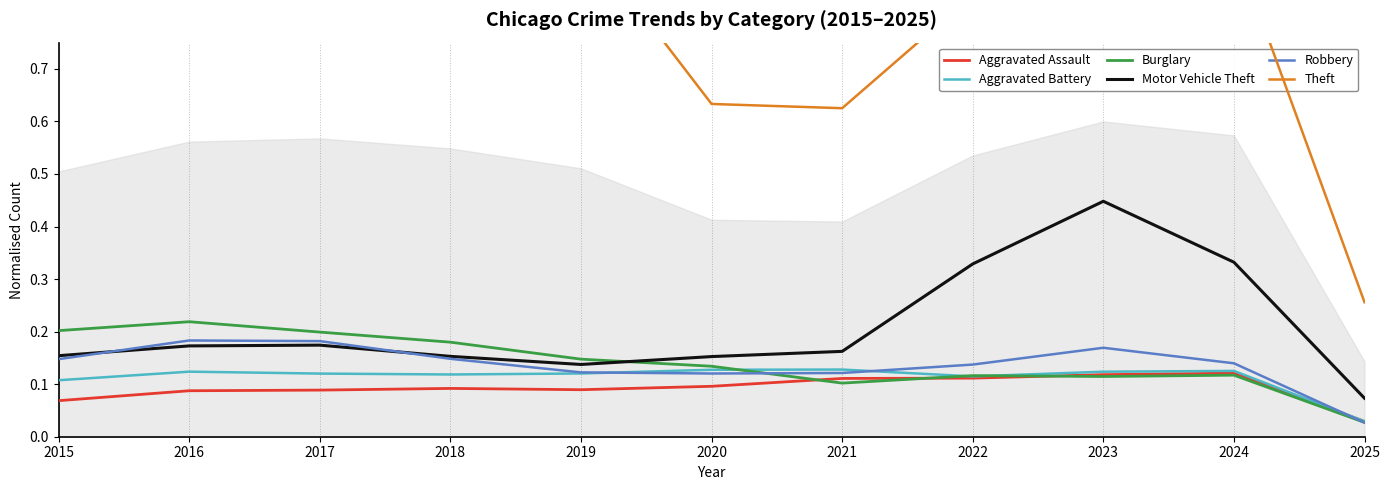

At which category does Aggravated Assault reach its first local peak?

2018